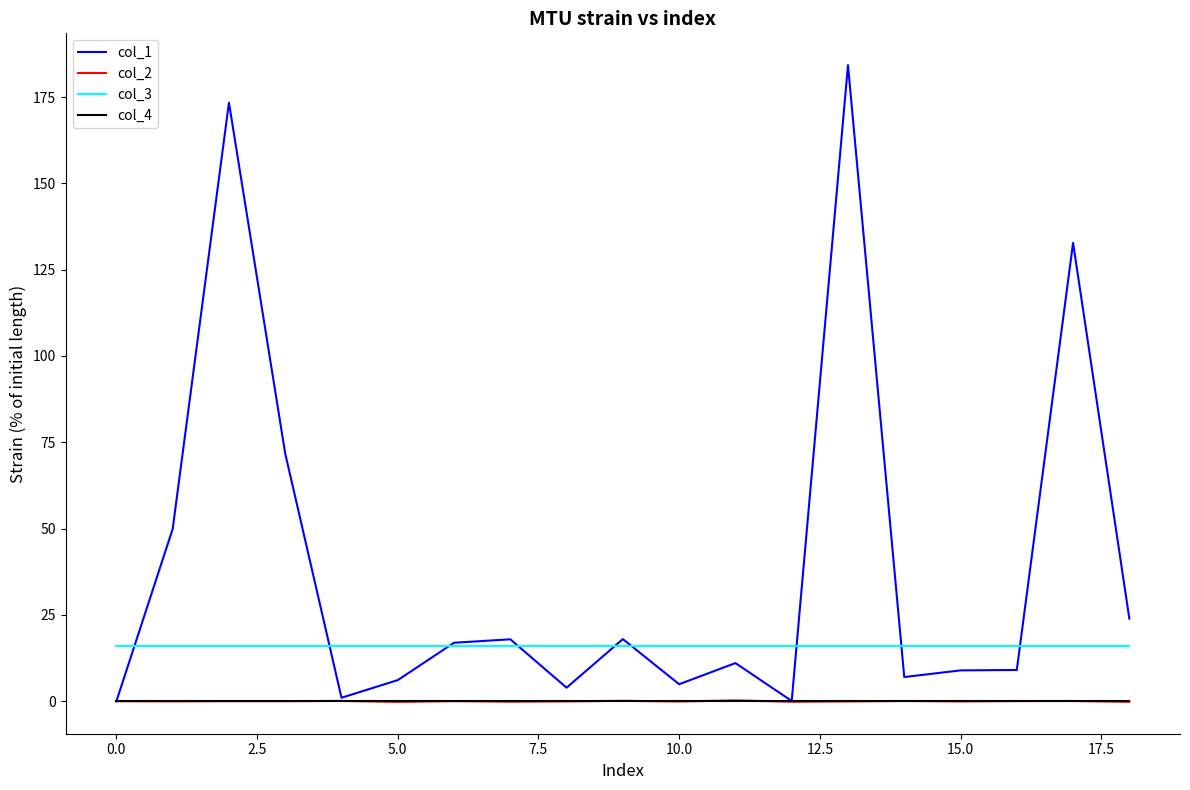

Which series has the largest range (max minus min)?

col_1